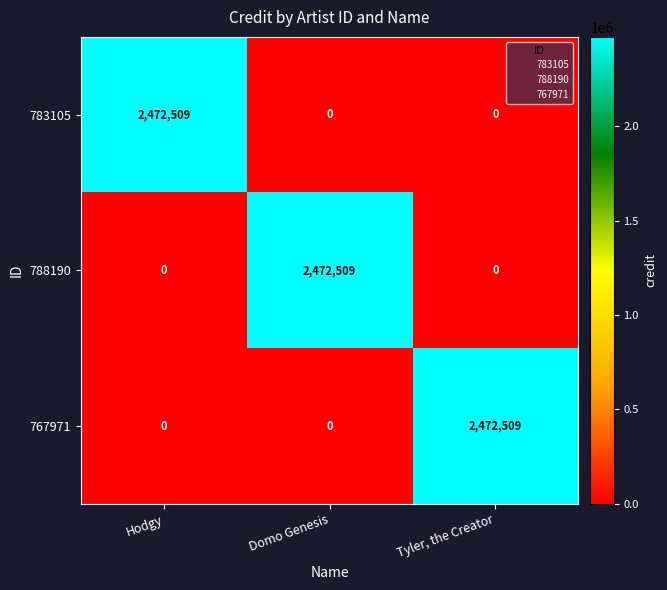

How many 767971 values are between 0 and 2472509?

3